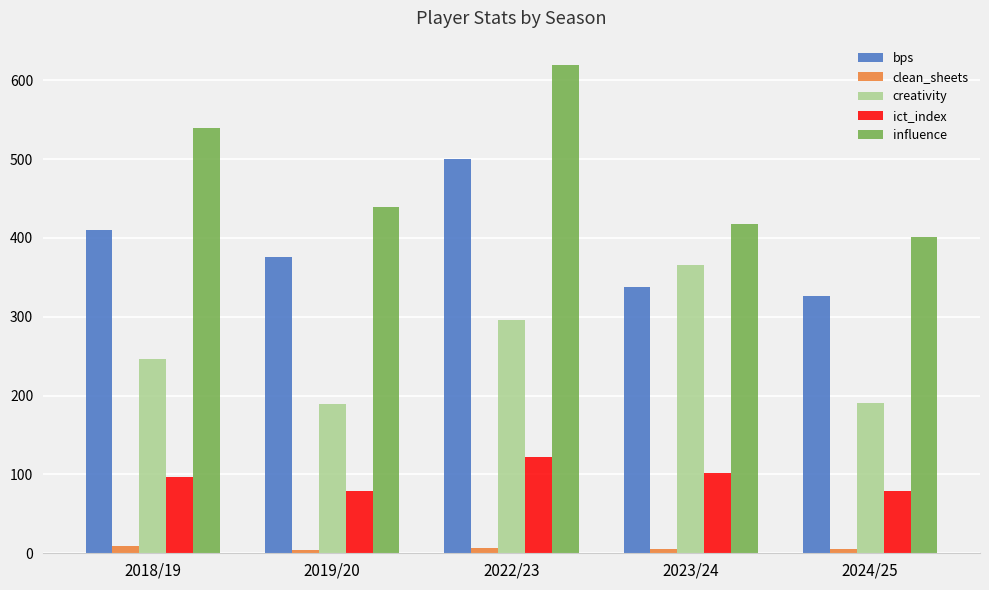

Rank the series by their maximum value, from highest to lowest.

influence, bps, creativity, ict_index, clean_sheets